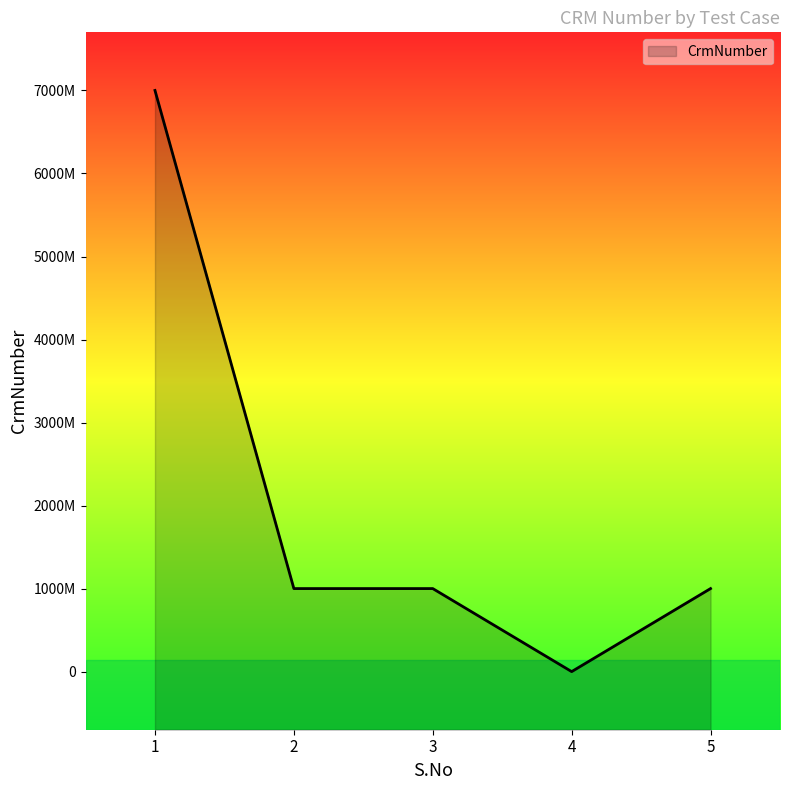

List the labels in order of value, largest first.

1, 5, 2, 3, 4